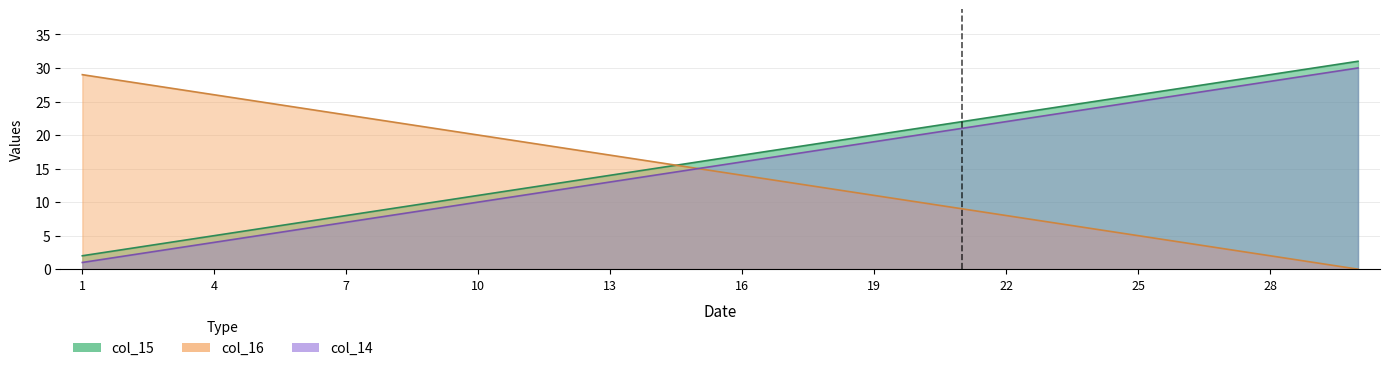

List the series in order of their overall mean, lowest first.

col_16, col_14, col_15